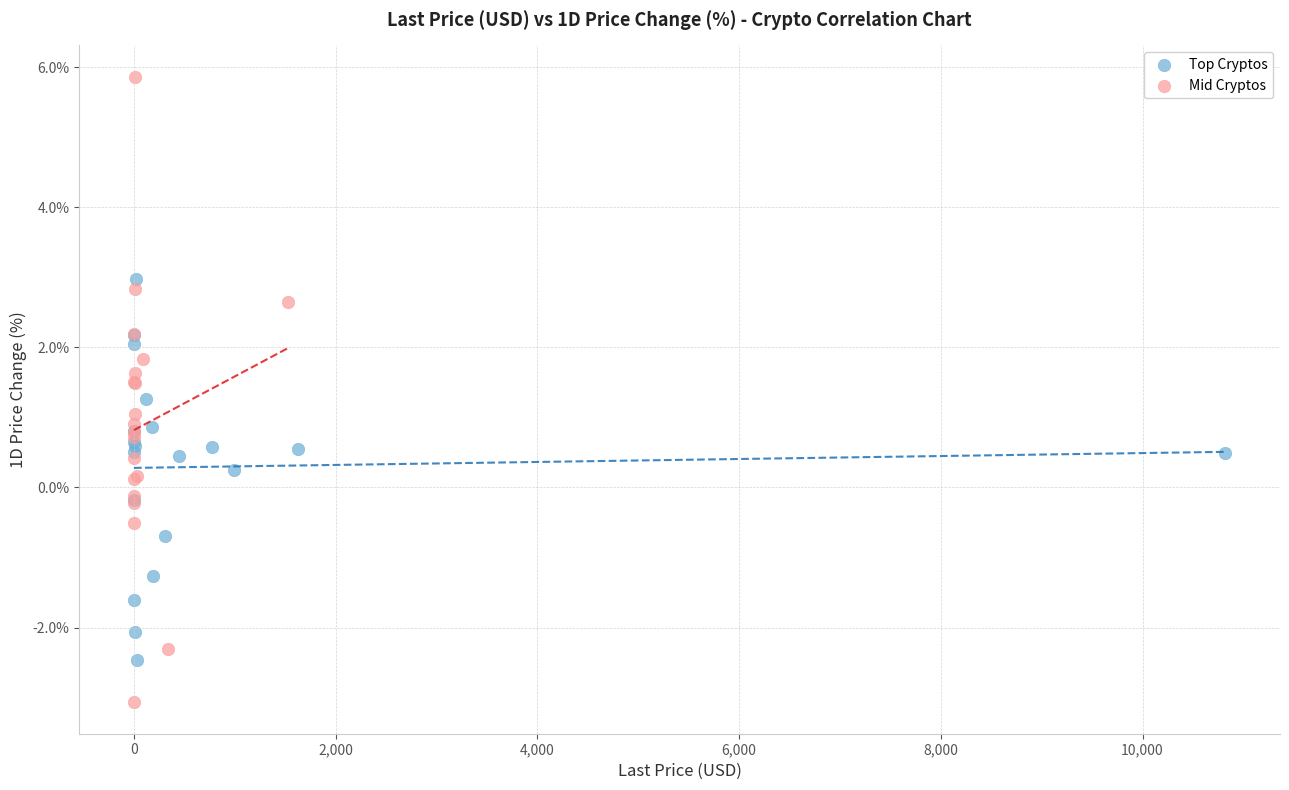

Which series reaches the minimum Y coordinate?

Mid Cryptos